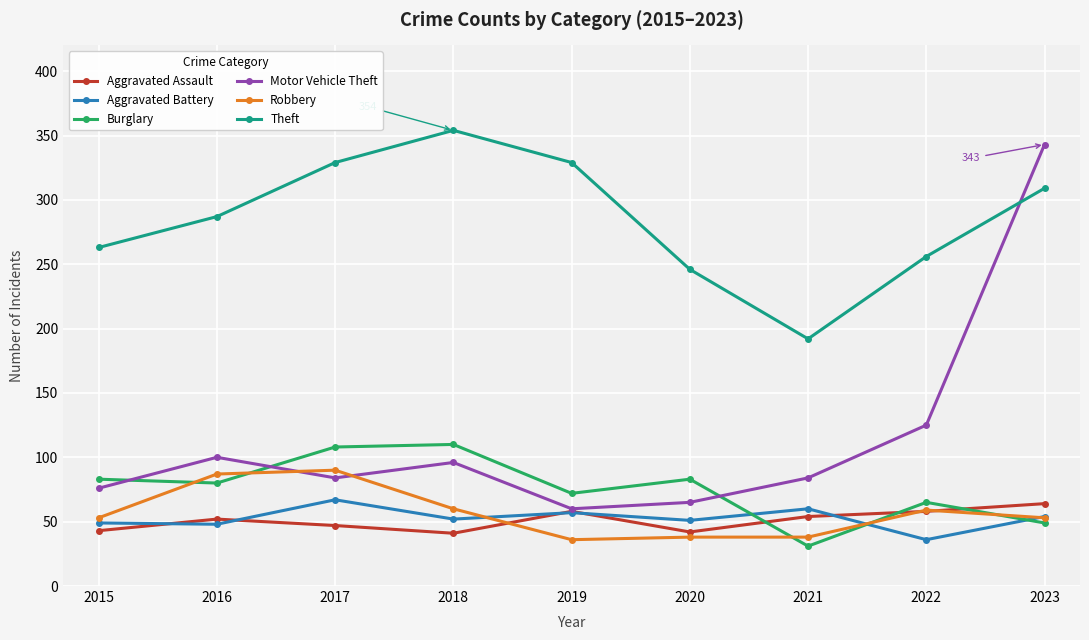

True or false: Theft has more than 1 points higher than both neighbors.

False